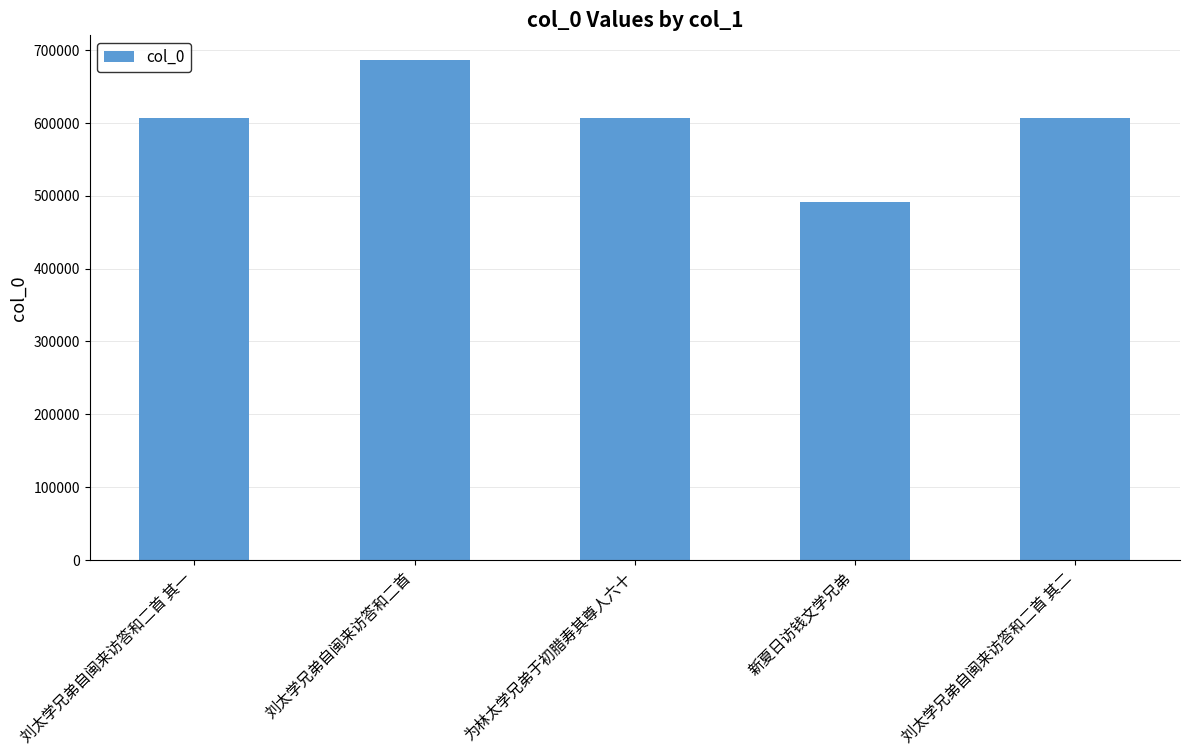

What is the value of the 4th bar from the left?

490875